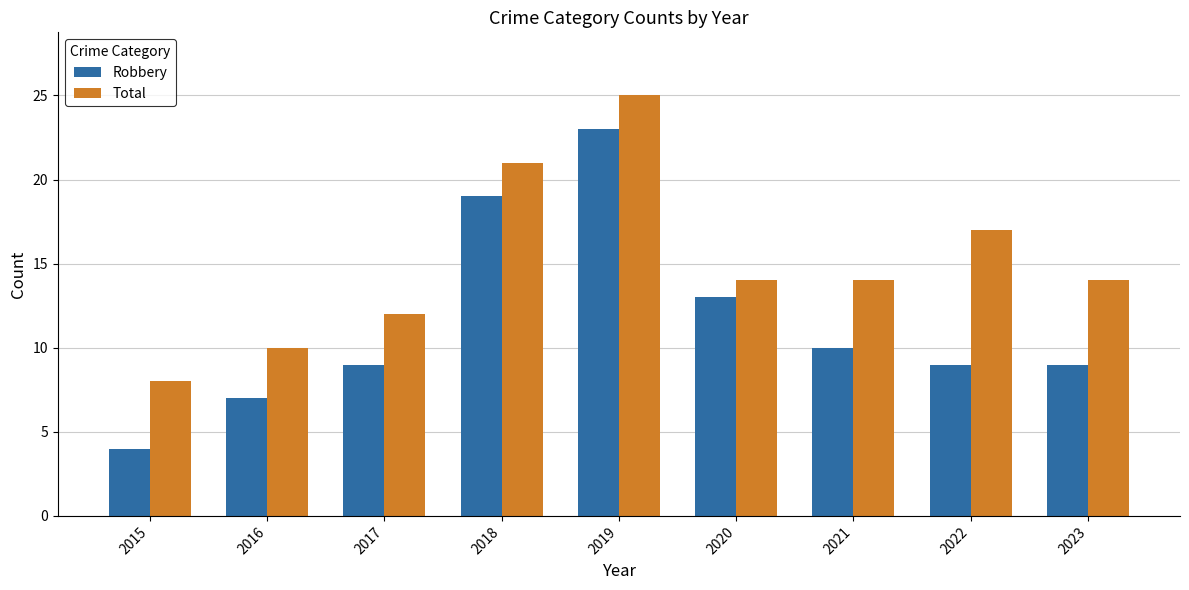

What is the value of the Total bar at the 5th from the left?

25